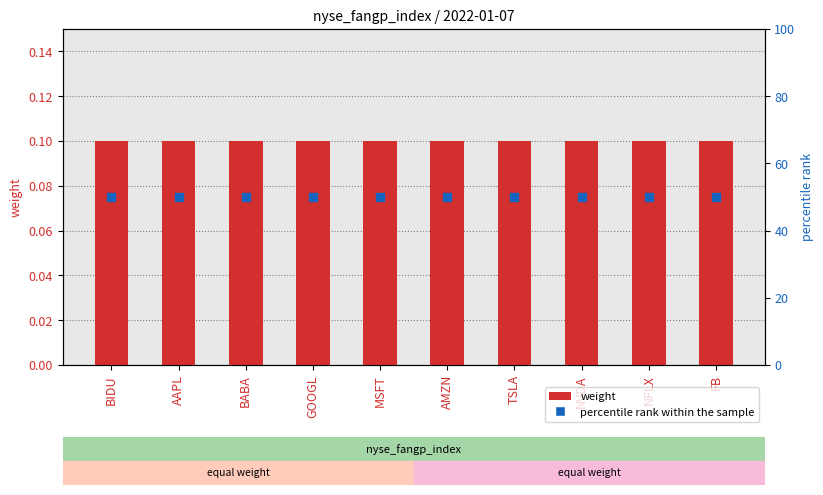

What are all the series names shown in the legend?

weight, percentile rank within the sample